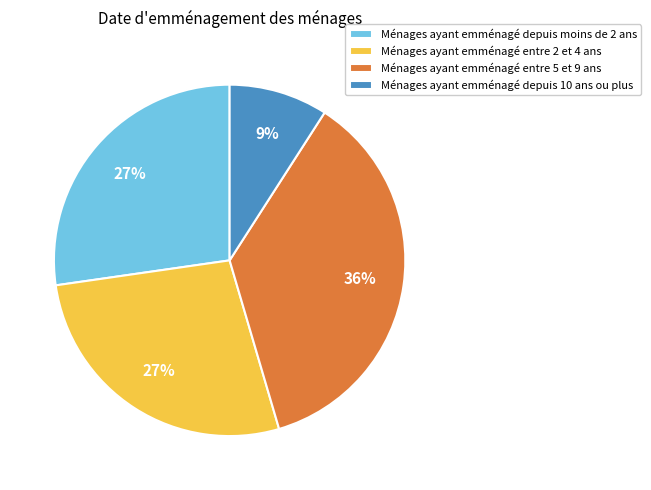

Count the number of slices in the pie.

4